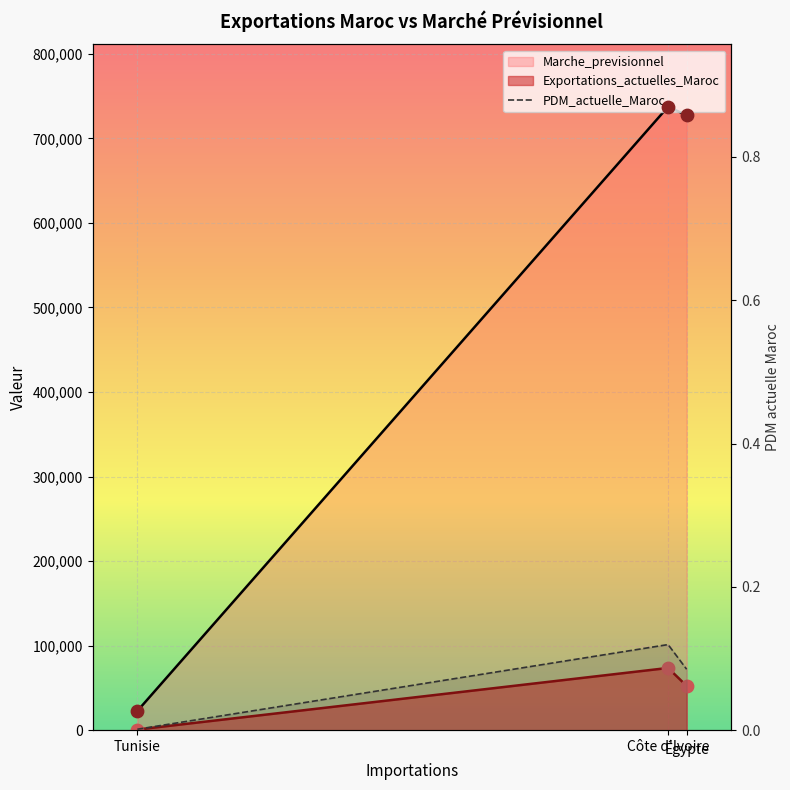

Between Tunisie and Égypte, which is larger?

Égypte